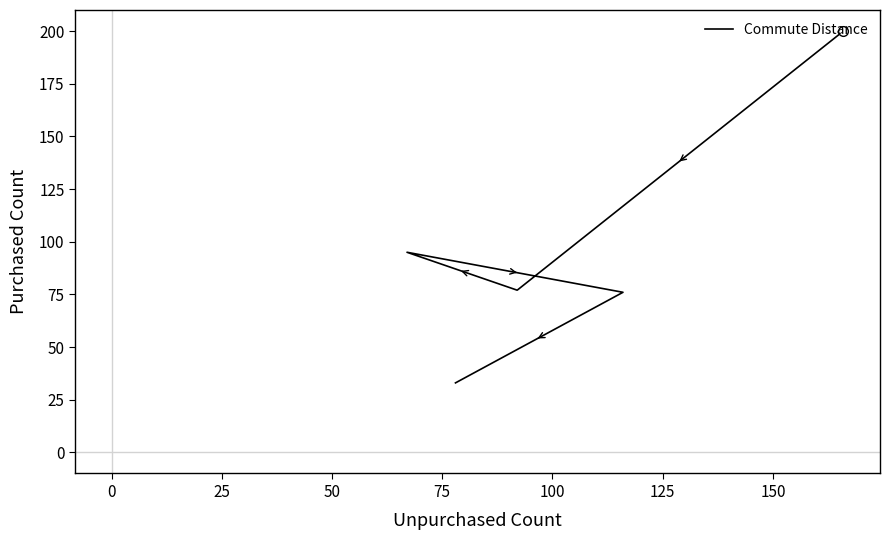

How many data points are above 77?

2